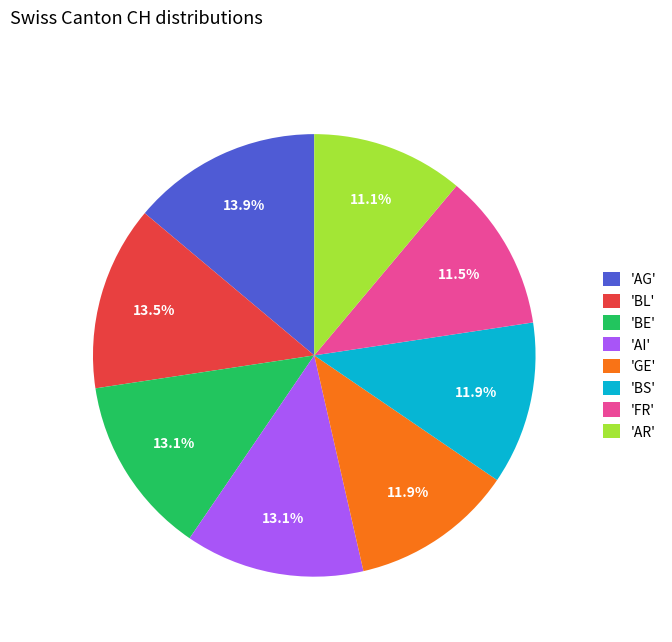

Which has a higher value, 'AG' or 'FR'?

'AG'